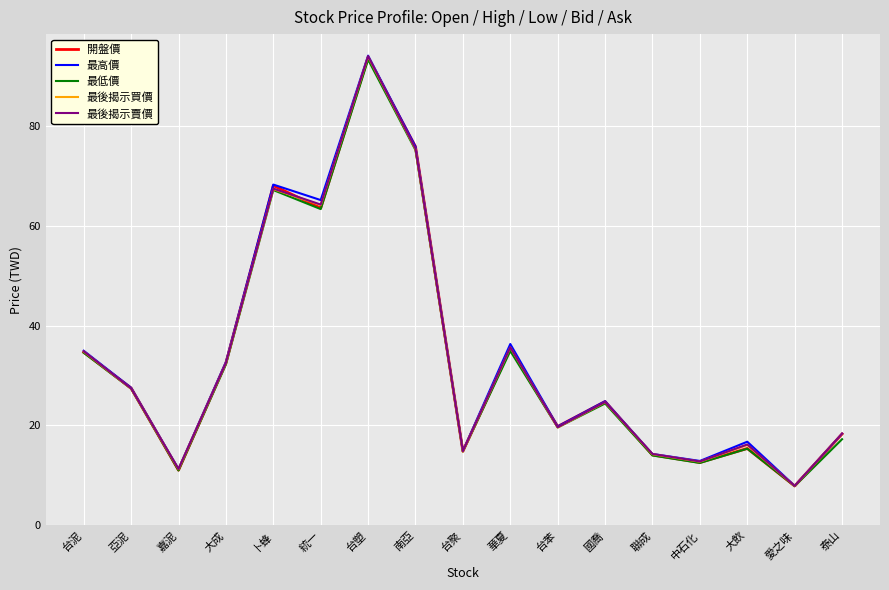

Is this an area chart (filled region under the line)?

No